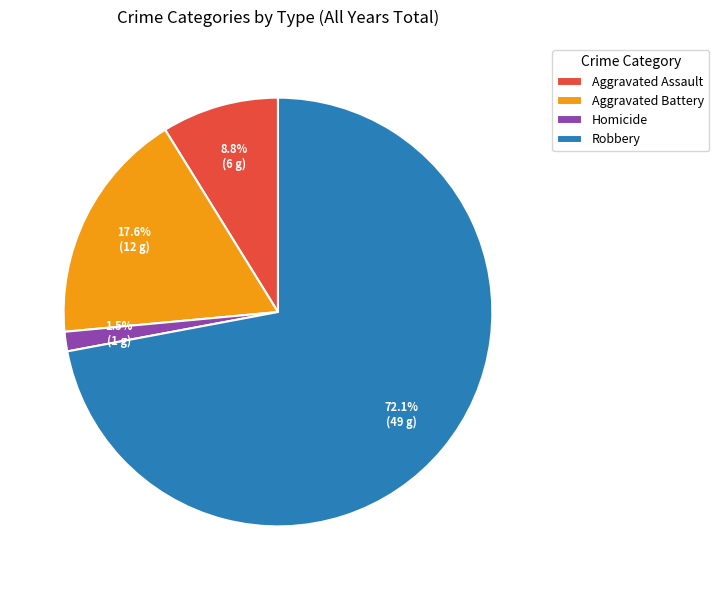

Rank the categories by value from highest to lowest.

Robbery, Aggravated Battery, Aggravated Assault, Homicide